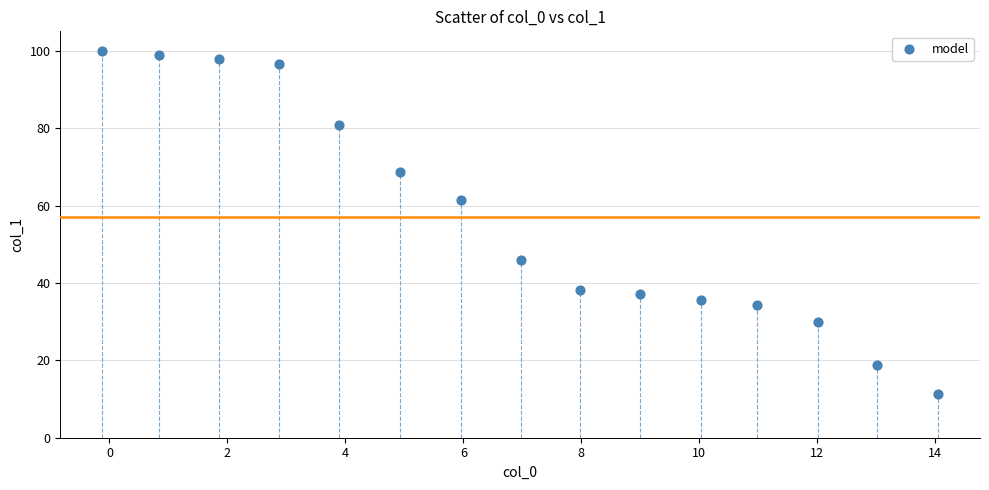

What Y value in the scatter plot is closest to 55?

61.6